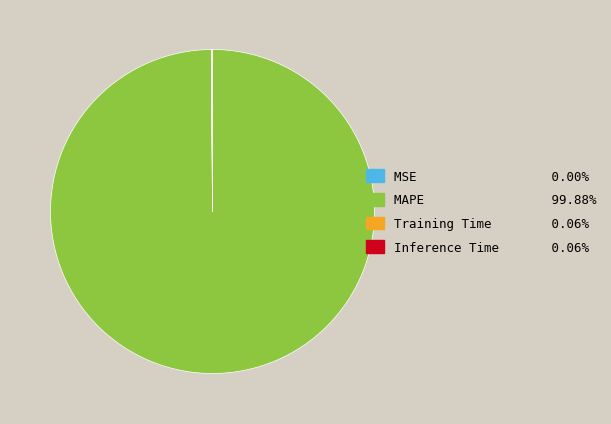

Which category has the biggest portion of the pie?

MAPE